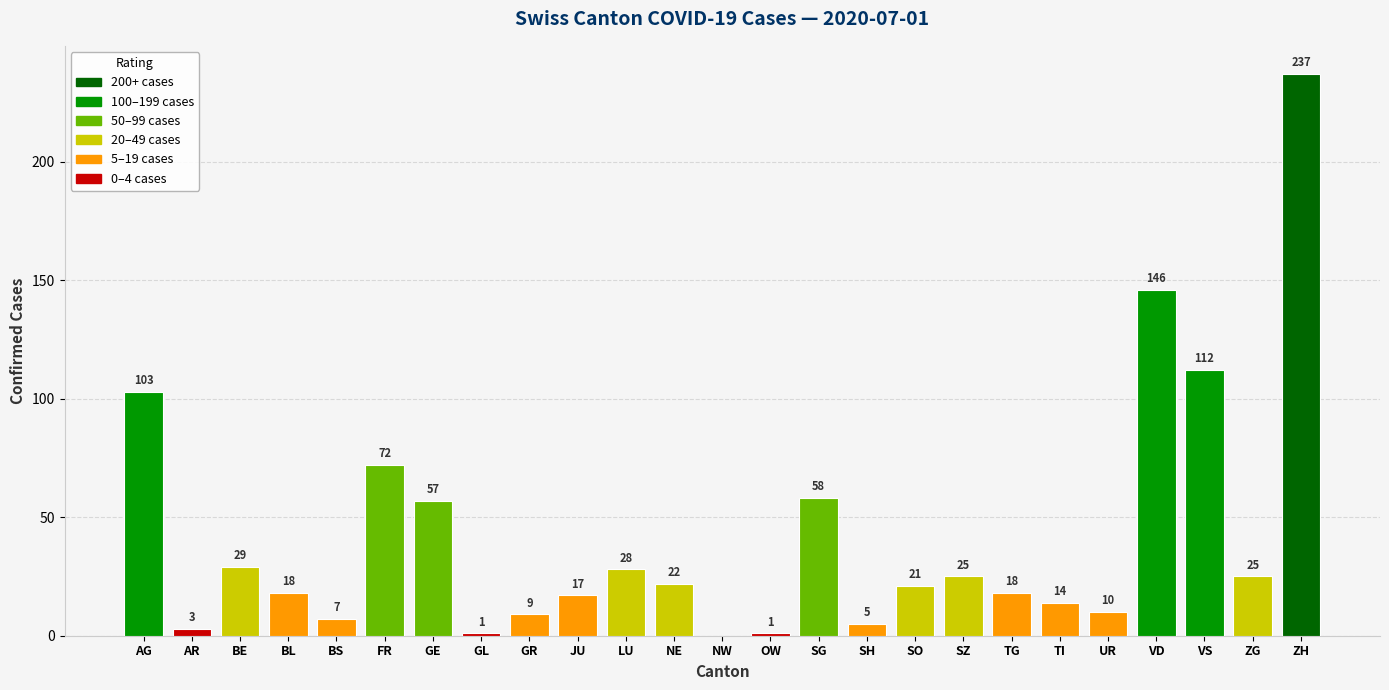

What is the greatest value displayed?

237